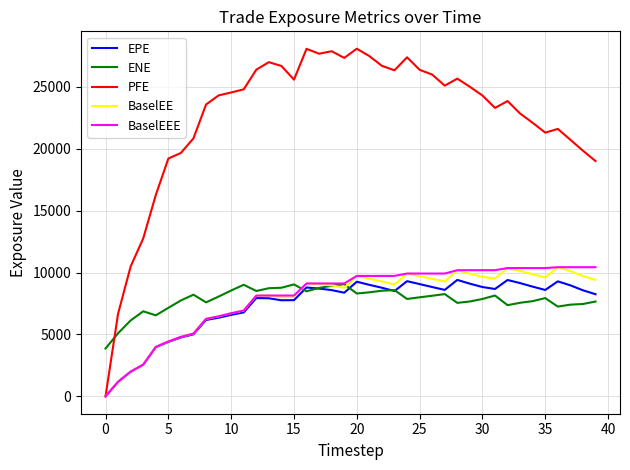

How many interior local valleys does the PFE series have?

7